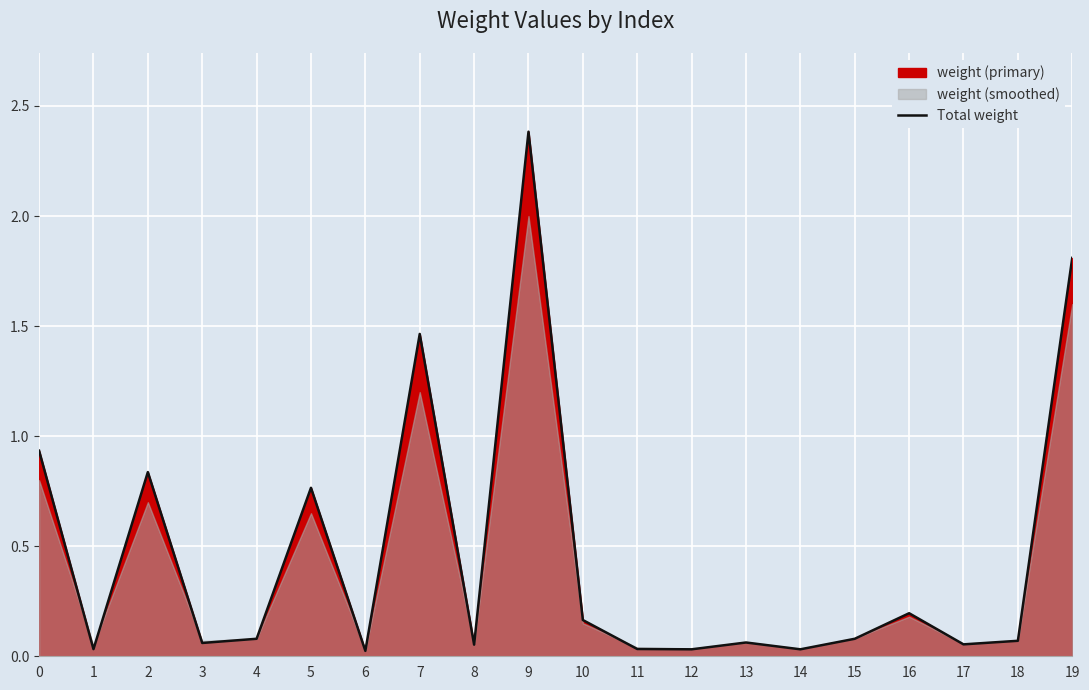

Count the number of categories in the chart.

20